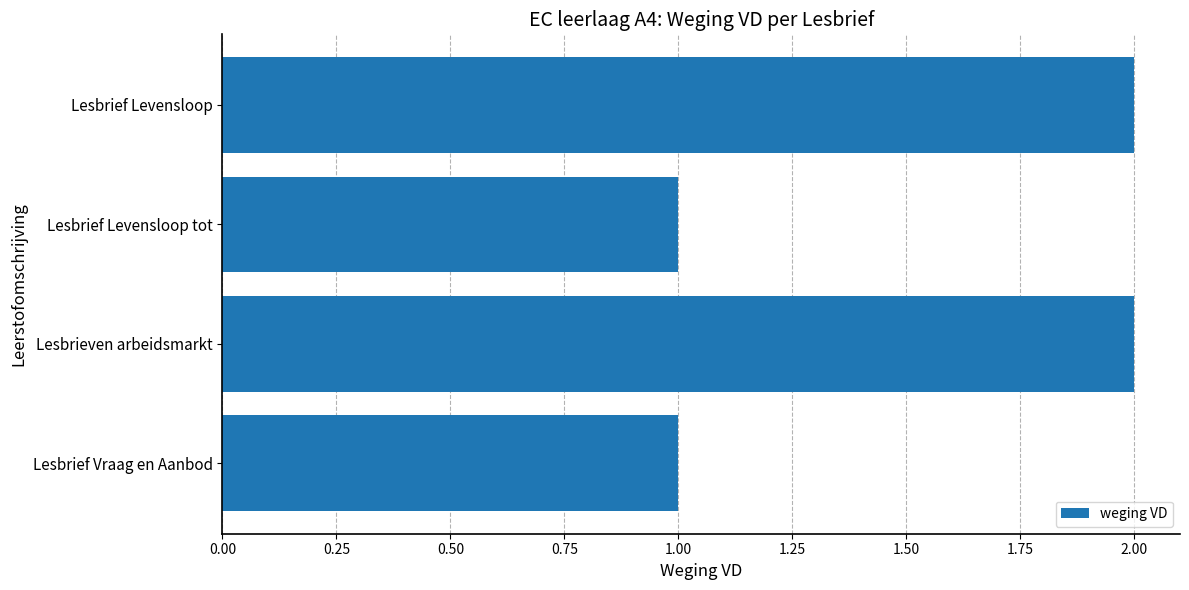

How many values are between 1 and 2?

4